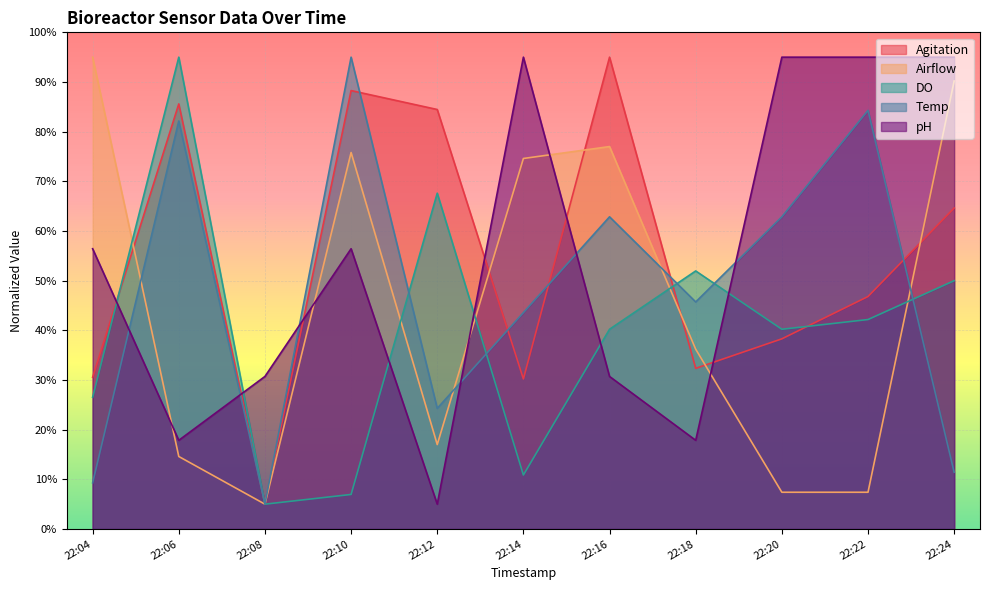

Where does the Airflow series first go above 36?

22:04